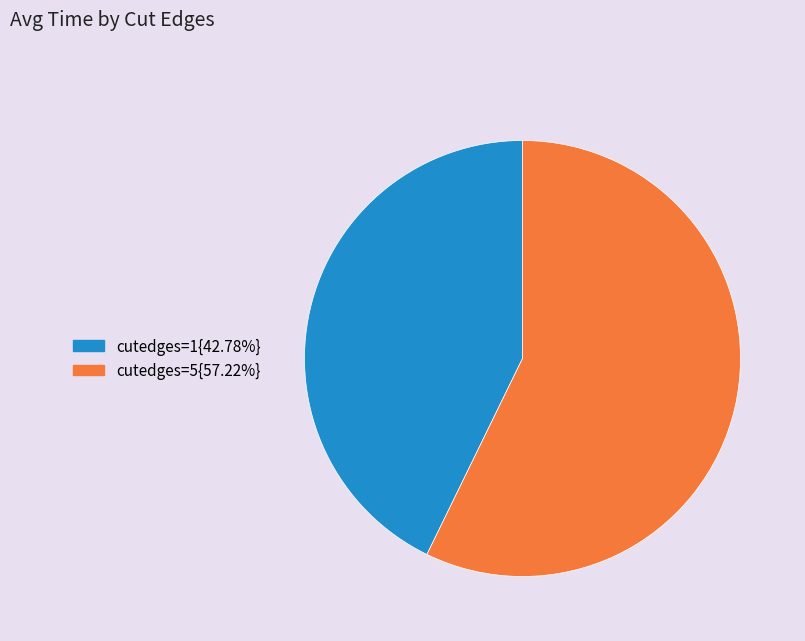

Do cutedges=5{57.22%} and cutedges=1{42.78%} together represent more than half of the pie?

Yes